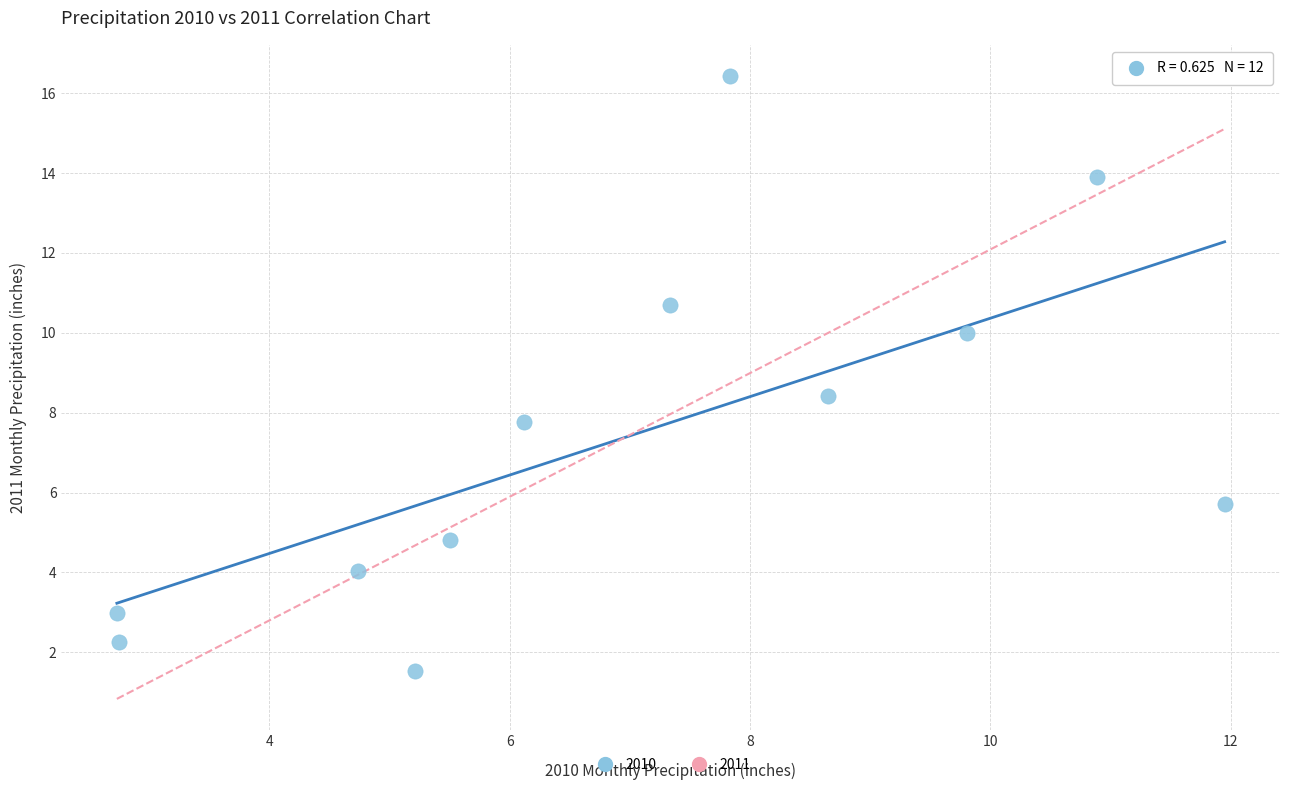

What Y value in the scatter plot is closest to 8?

7.8